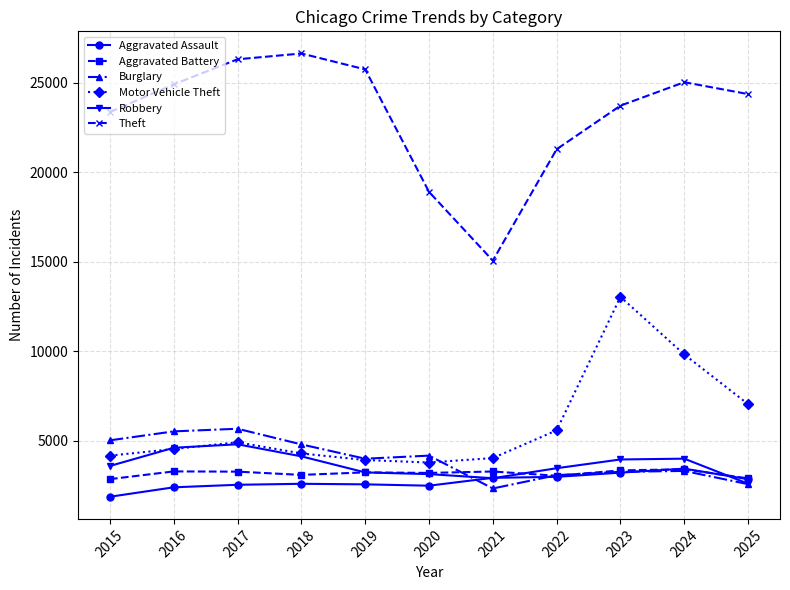

Which series has the largest total across all categories?

Theft